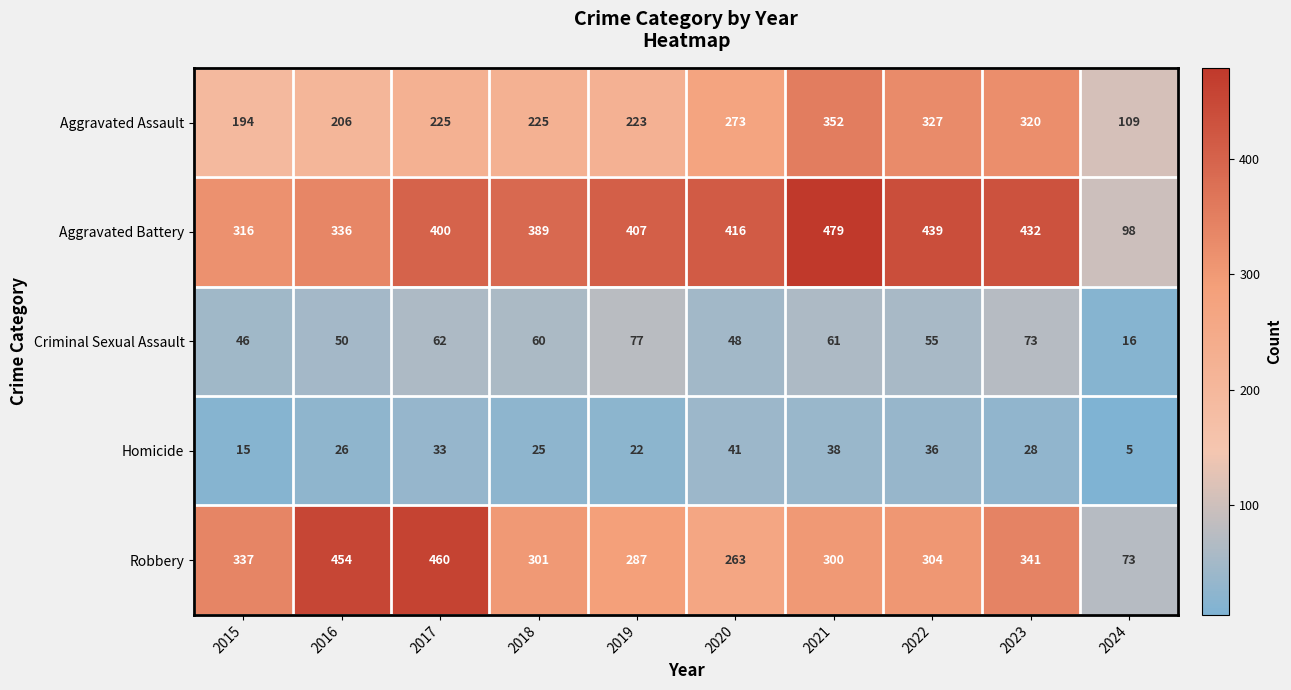

What value does the Robbery series have at 2023, to the nearest 10?

340